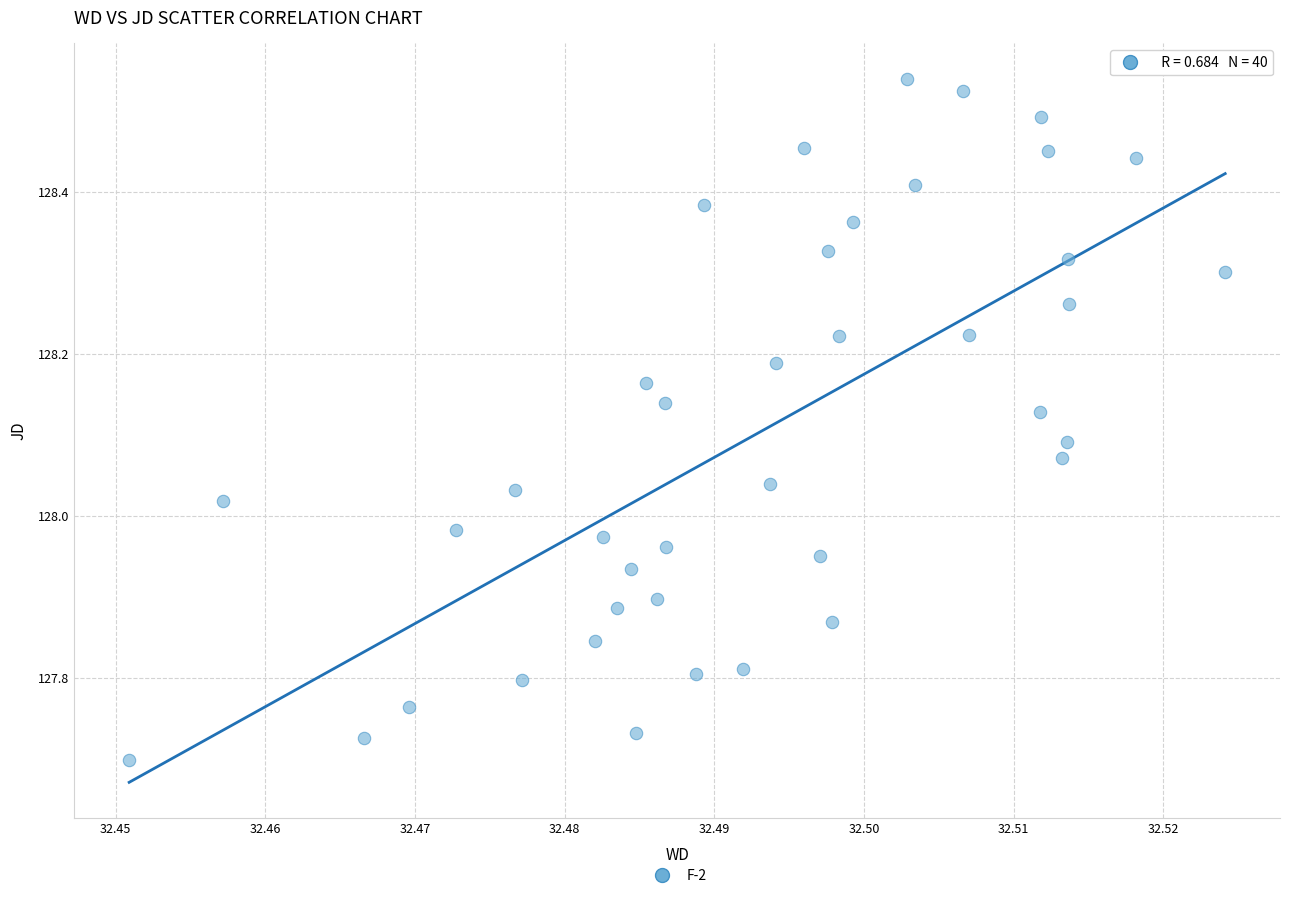

What is the range of Y values (max minus min)?

0.8